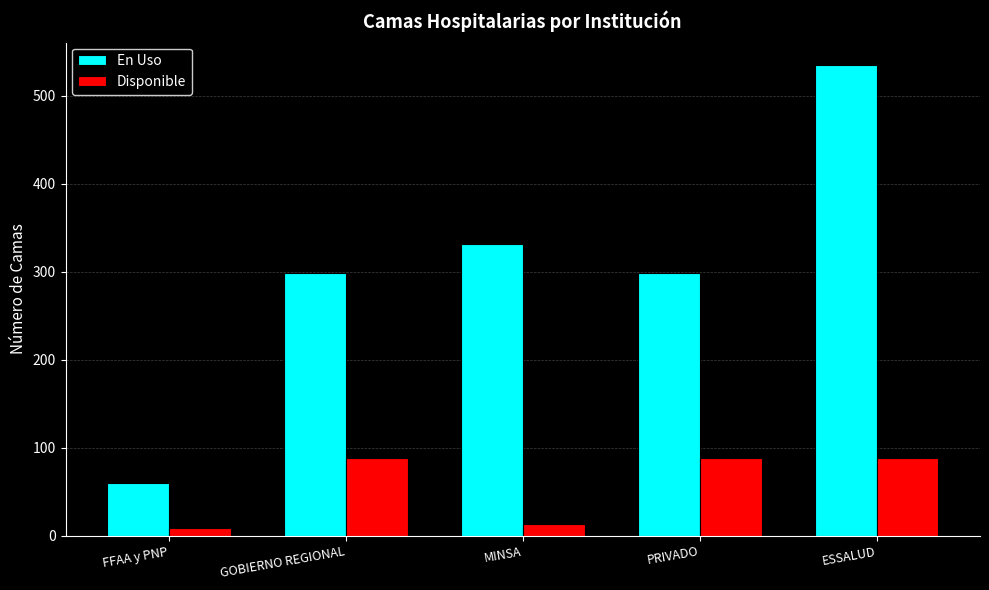

How many bars are there in total?

10